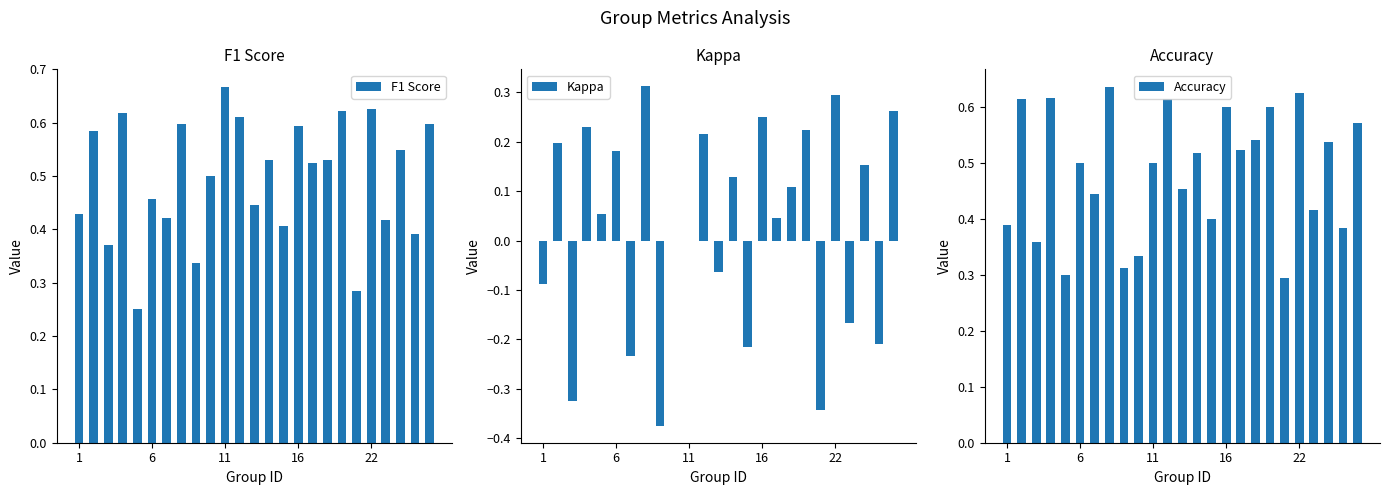

Count the number of data series in this chart.

3